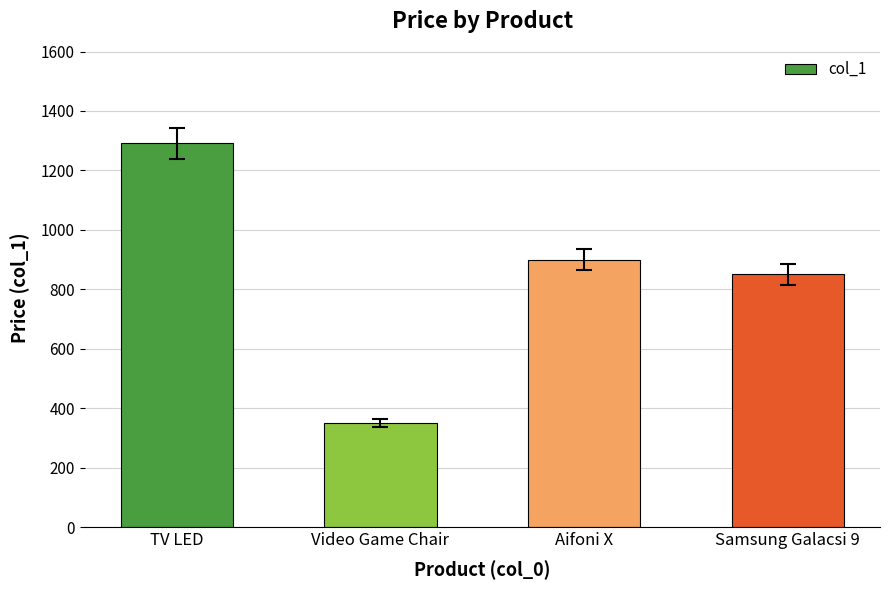

How many data points does each series have?

4